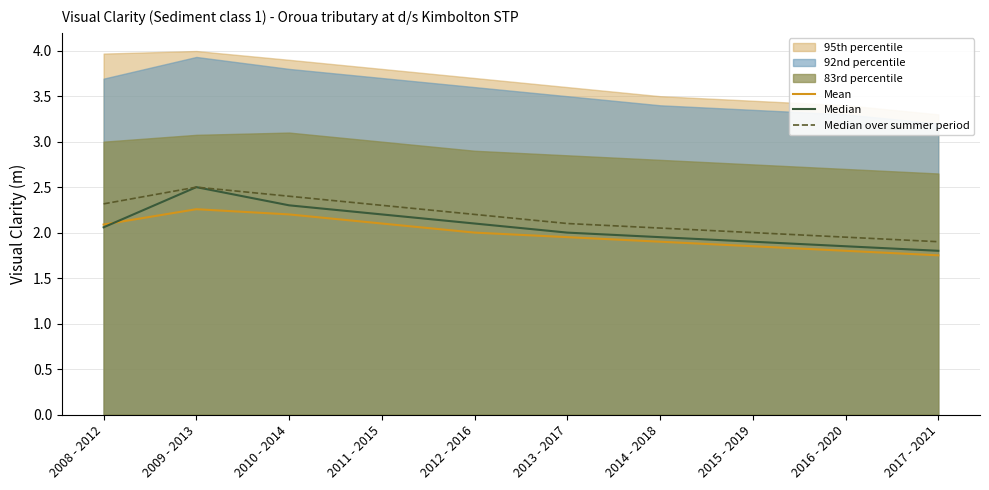

The Mean series shows 2.9 at 2014 - 2018. True or false?

False